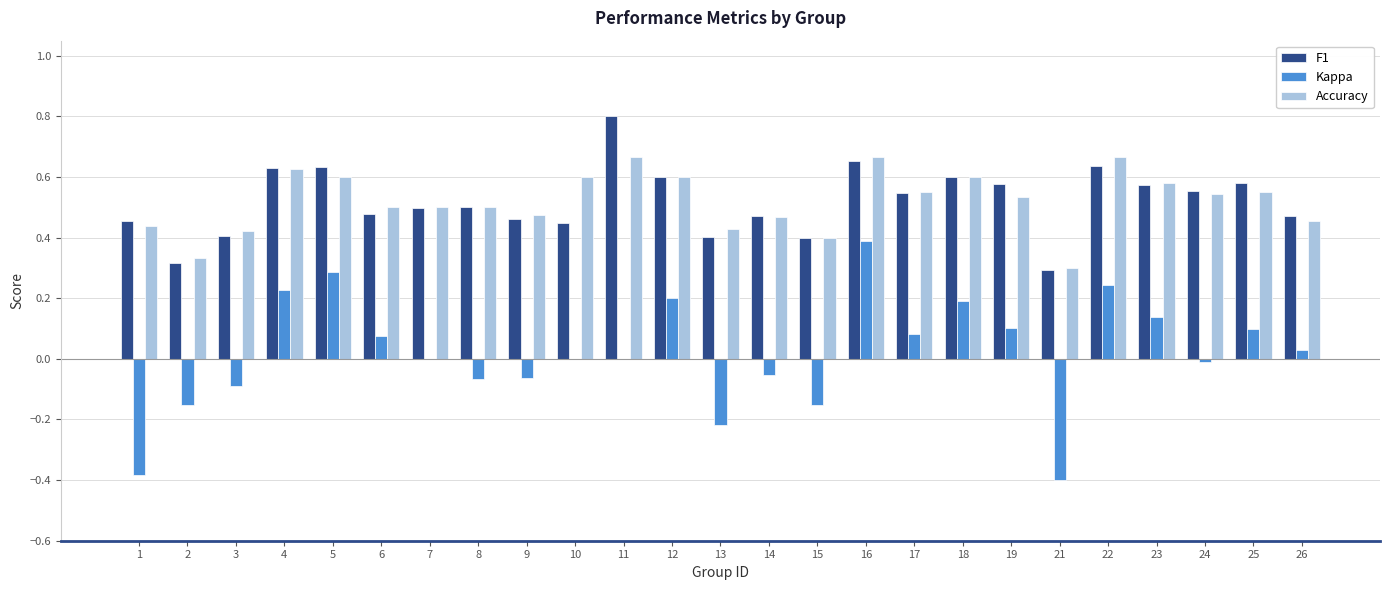

Which series changed the most between 17 and 21?

Kappa